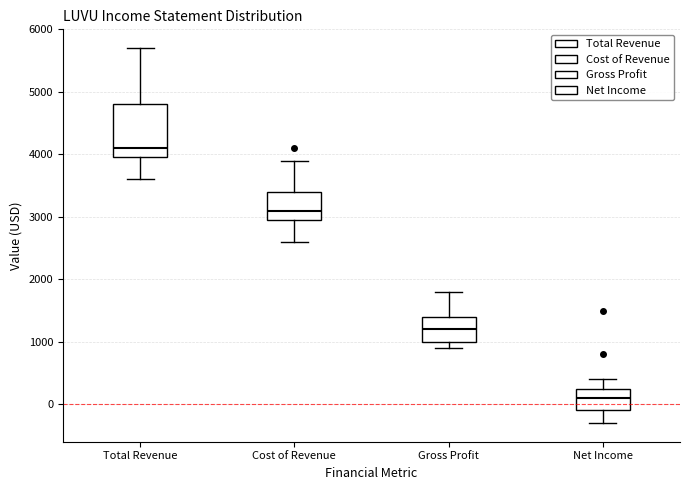

Which box is the tallest, from its lower edge to its upper edge?

Total Revenue